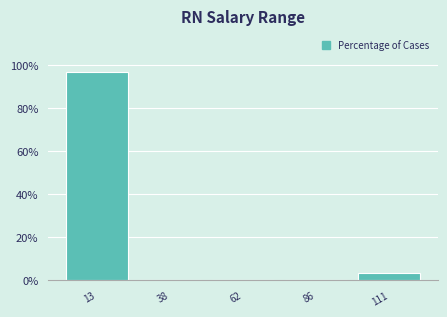

What is the height of the bar covering 100 to 125 on the x-axis? Neither the bar edges nor the heights are printed on the chart, so give them approximately, as read against the axes.

4